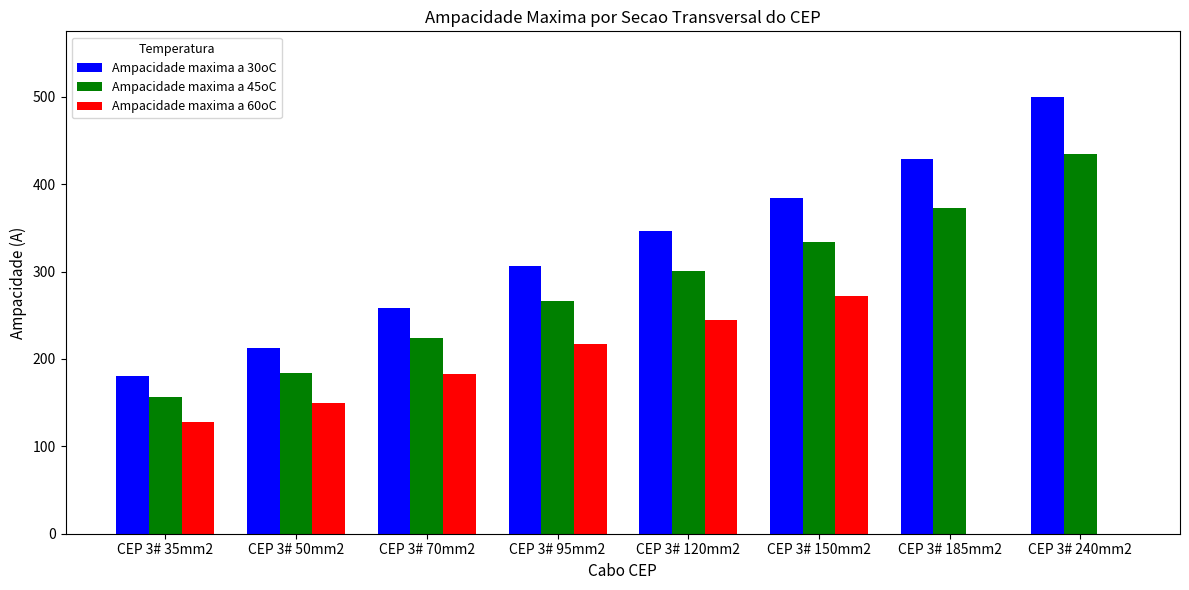

Read the Ampacidade maxima a 30oC value at CEP 3# 120mm2.

346.0